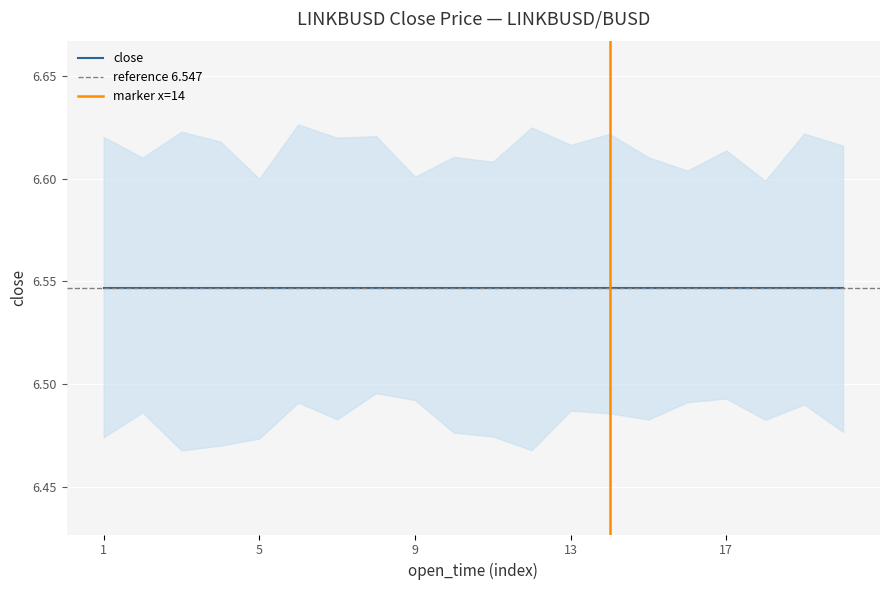

True or false: volume has more than 2 points higher than both neighbors.

False